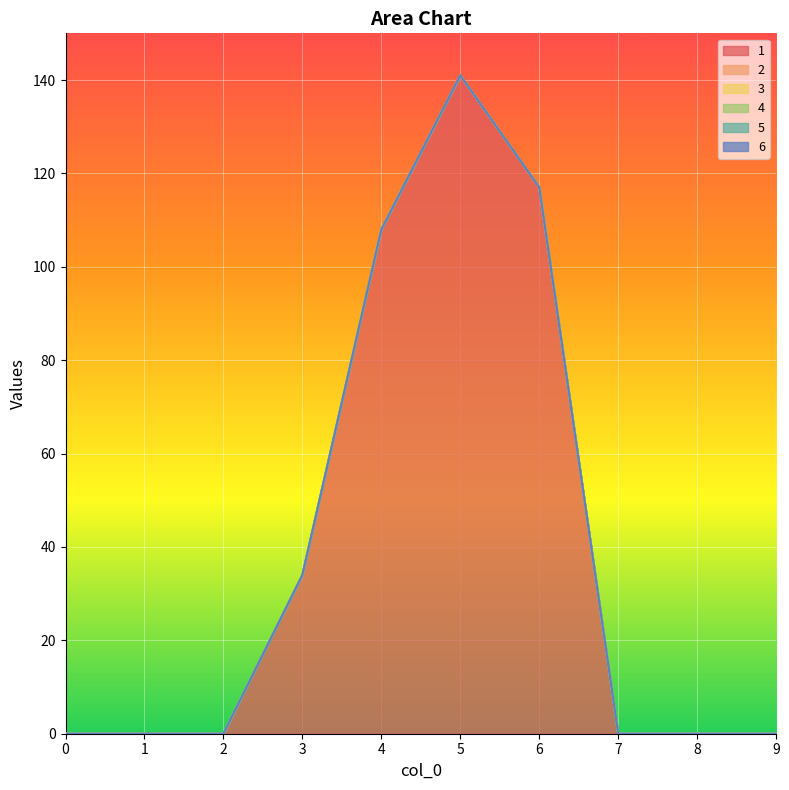

Which series has the widest spread of values?

1